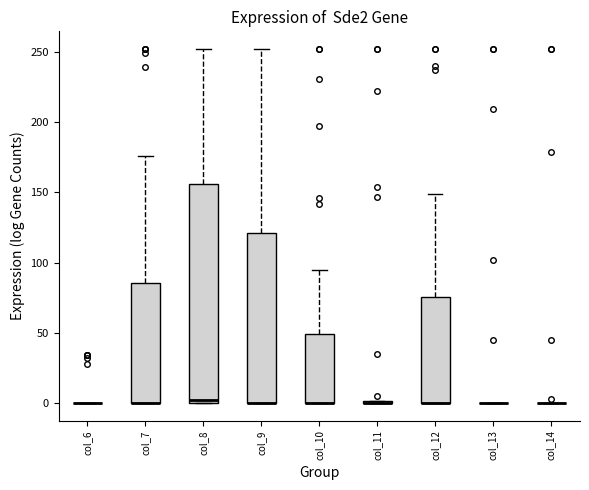

Reading left to right, transcribe this box plot: for each box, give where its median line is, the range the box spans, and where its two whiskers end, as read against the y-axis. The values are not printed on the chart, so give them approximately, as read against the axis.

col_6: box collapsed to a line at 0, whiskers 0 to 0
col_7: median 0 (drawn on the box's lower edge), box 0 to 85, whiskers 0 to 175
col_8: median 5, box 0 to 155, whiskers 0 to 250
col_9: median 0 (drawn on the box's lower edge), box 0 to 120, whiskers 0 to 250
col_10: median 0 (drawn on the box's lower edge), box 0 to 50, whiskers 0 to 95
col_11: box collapsed to a line at 0, whiskers 0 to 0
col_12: median 0 (drawn on the box's lower edge), box 0 to 75, whiskers 0 to 150
col_13: box collapsed to a line at 0, whiskers 0 to 0
col_14: box collapsed to a line at 0, whiskers 0 to 0